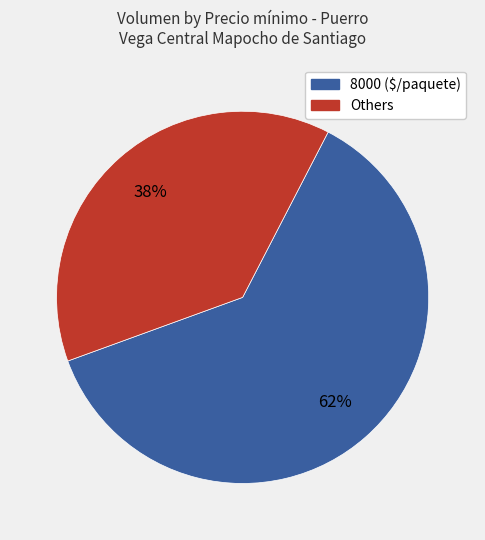

How many slices are in this pie chart?

2